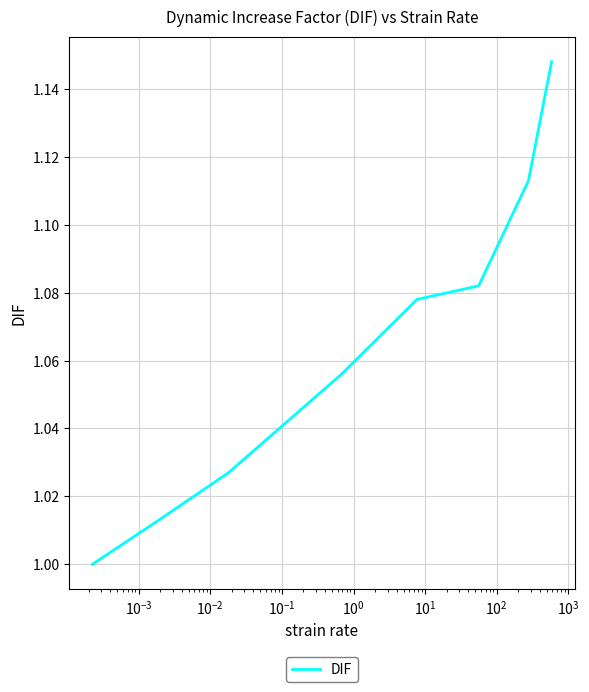

True or false: there are more than 0 points higher than both neighbors.

False